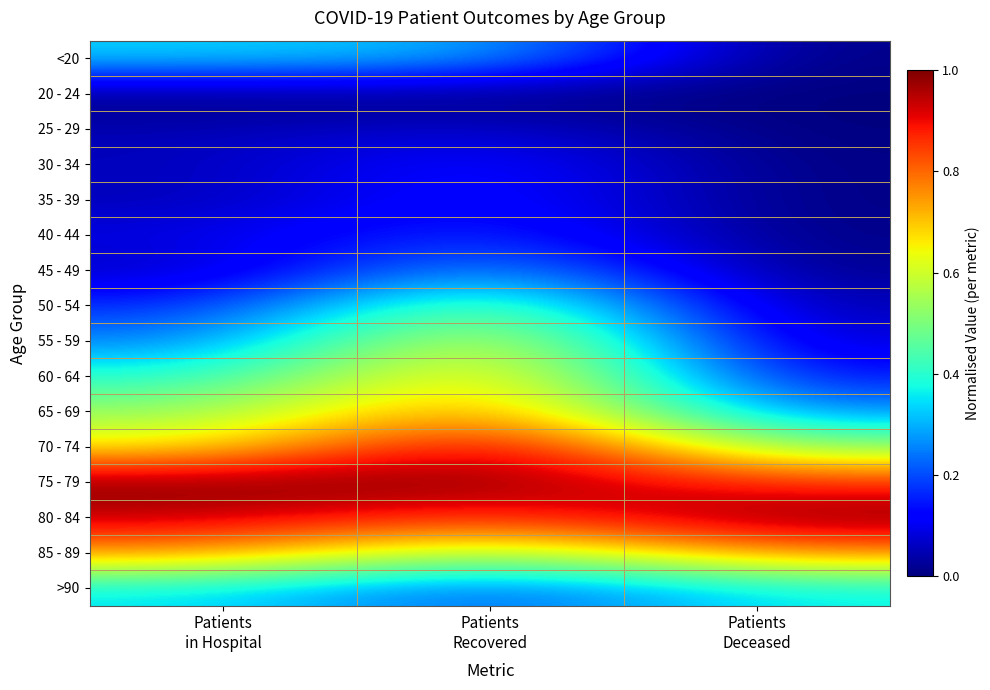

Reading right to left, list all the values displayed in this chart.

<20: Patients
Deceased=0.0	Patients
Recovered=0.3	Patients
in Hospital=0.3
20 - 24: Patients
Deceased=0.0	Patients
Recovered=0.0	Patients
in Hospital=0.0
25 - 29: Patients
Deceased=0.0	Patients
Recovered=0.1	Patients
in Hospital=0.0
30 - 34: Patients
Deceased=0.0	Patients
Recovered=0.2	Patients
in Hospital=0.1
35 - 39: Patients
Deceased=0.0	Patients
Recovered=0.2	Patients
in Hospital=0.0
40 - 44: Patients
Deceased=0.0	Patients
Recovered=0.2	Patients
in Hospital=0.1
45 - 49: Patients
Deceased=0.0	Patients
Recovered=0.3	Patients
in Hospital=0.1
50 - 54: Patients
Deceased=0.0	Patients
Recovered=0.5	Patients
in Hospital=0.2
55 - 59: Patients
Deceased=0.1	Patients
Recovered=0.7	Patients
in Hospital=0.2
60 - 64: Patients
Deceased=0.1	Patients
Recovered=0.8	Patients
in Hospital=0.4
65 - 69: Patients
Deceased=0.3	Patients
Recovered=0.8	Patients
in Hospital=0.5
70 - 74: Patients
Deceased=0.5	Patients
Recovered=1.0	Patients
in Hospital=0.6
75 - 79: Patients
Deceased=0.9	Patients
Recovered=1.0	Patients
in Hospital=1.0
80 - 84: Patients
Deceased=1.0	Patients
Recovered=0.8	Patients
in Hospital=0.9
85 - 89: Patients
Deceased=0.8	Patients
Recovered=0.5	Patients
in Hospital=0.8
>90: Patients
Deceased=0.4	Patients
Recovered=0.2	Patients
in Hospital=0.4